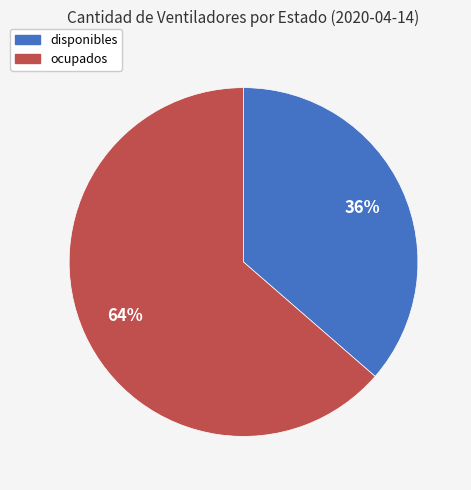

How many slices are in this pie chart?

2